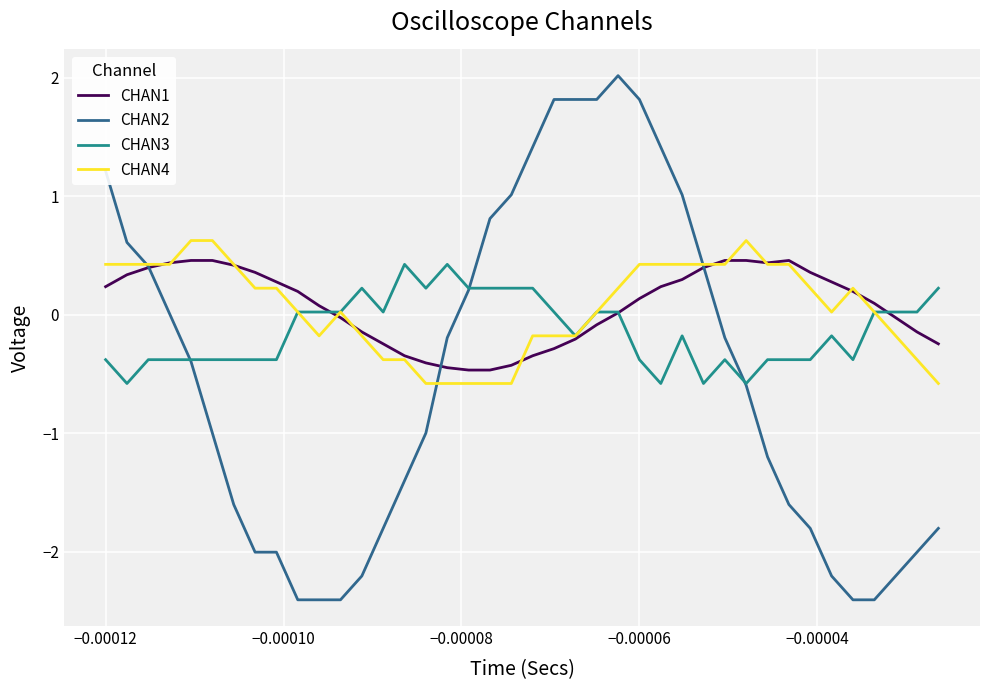

What is the average value of the CHAN4 series?

0.1